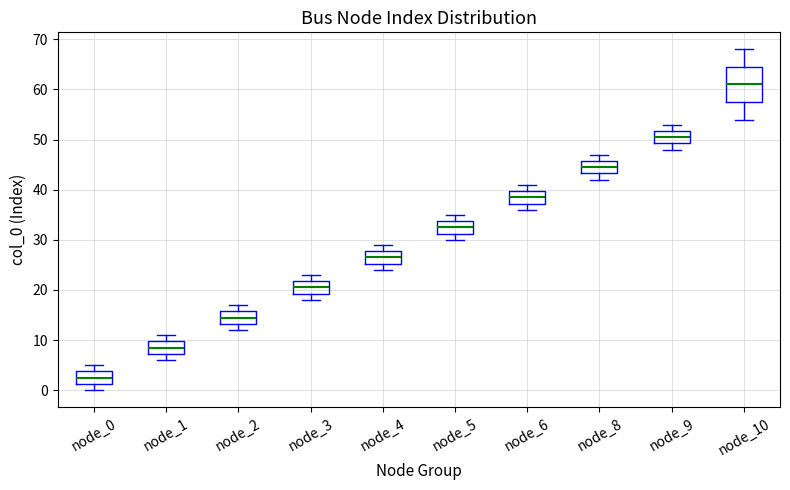

Reading left to right, read every box against the y-axis: the position of its median line, the range the box covers, and the ends of its whiskers. The values are not printed on the chart, so give them approximately, as read against the axis.

node_0: median 3, box 1 to 4, whiskers 0 to 5
node_1: median 9, box 7 to 10, whiskers 6 to 11
node_2: median 15, box 13 to 16, whiskers 12 to 17
node_3: median 21, box 19 to 22, whiskers 18 to 23
node_4: median 27, box 25 to 28, whiskers 24 to 29
node_5: median 33, box 31 to 34, whiskers 30 to 35
node_6: median 39, box 37 to 40, whiskers 36 to 41
node_8: median 45, box 43 to 46, whiskers 42 to 47
node_9: median 51, box 49 to 52, whiskers 48 to 53
node_10: median 61, box 58 to 65, whiskers 54 to 68